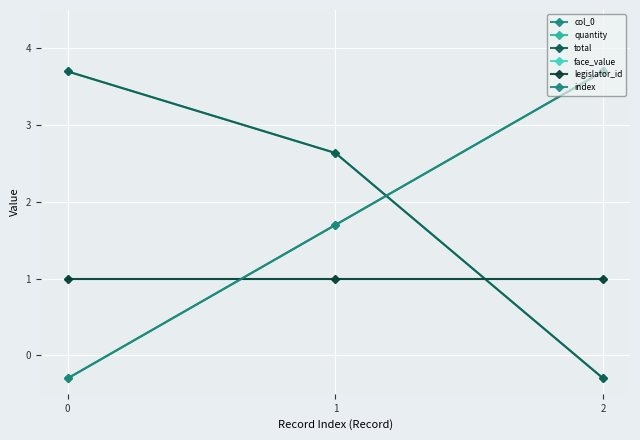

Does the chart have visible grid lines?

Yes